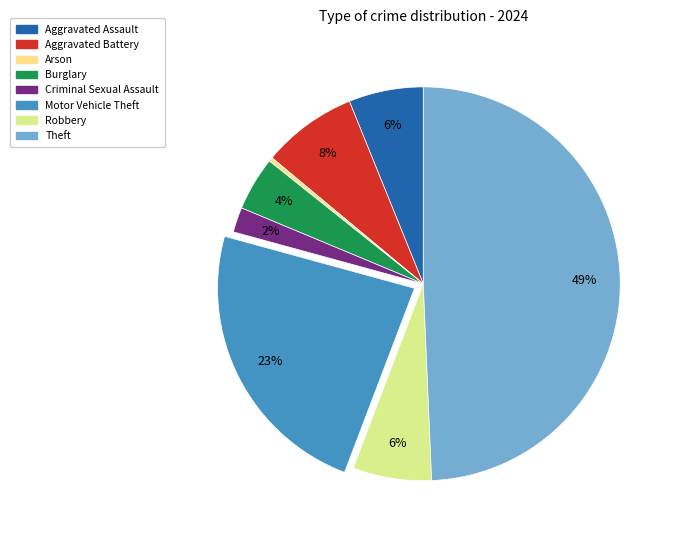

Does Arson represent more than half of the total?

No